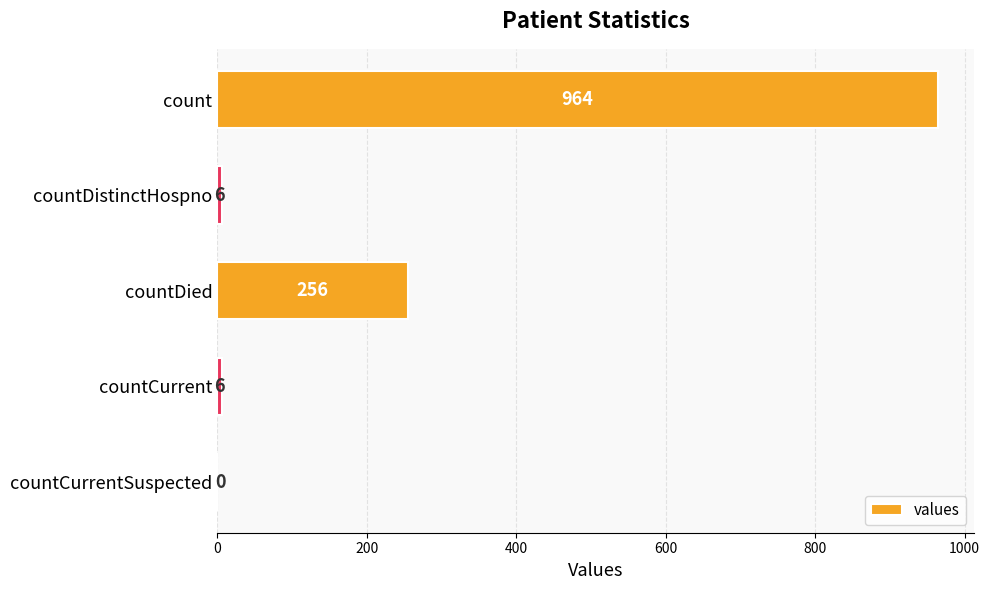

What is the sum of the values at count and countCurrent?

970